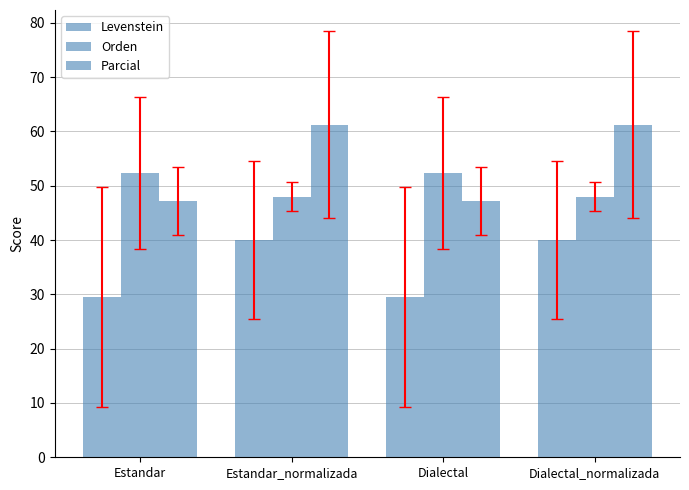

How many categories are shown in the chart?

4